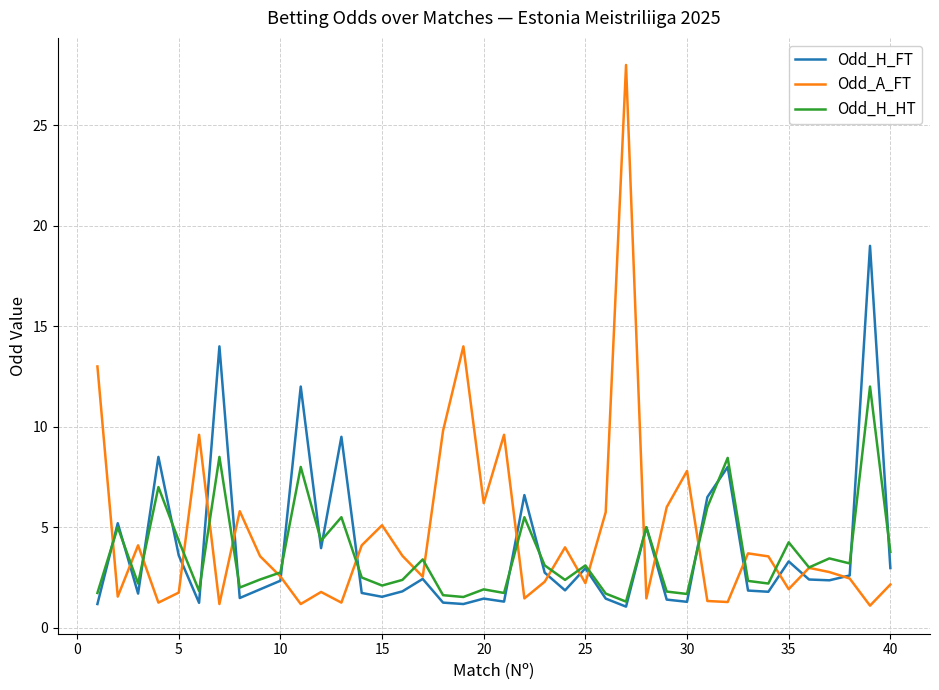

List the series in order of their peak value, highest first.

Odd_A_FT, Odd_H_FT, Odd_H_HT